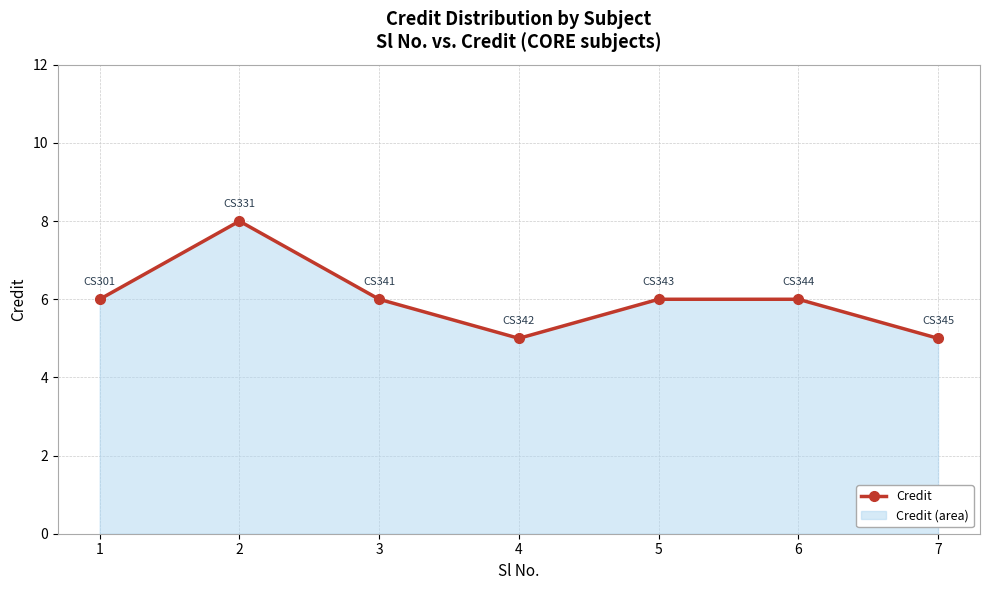

Reading left to right, extract all data points from this chart.

1=6	2=8	3=6	4=5	5=6	6=6	7=5